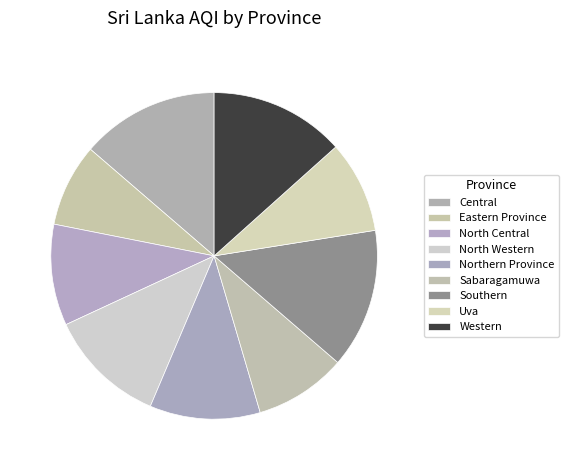

Does any single category account for the majority?

No